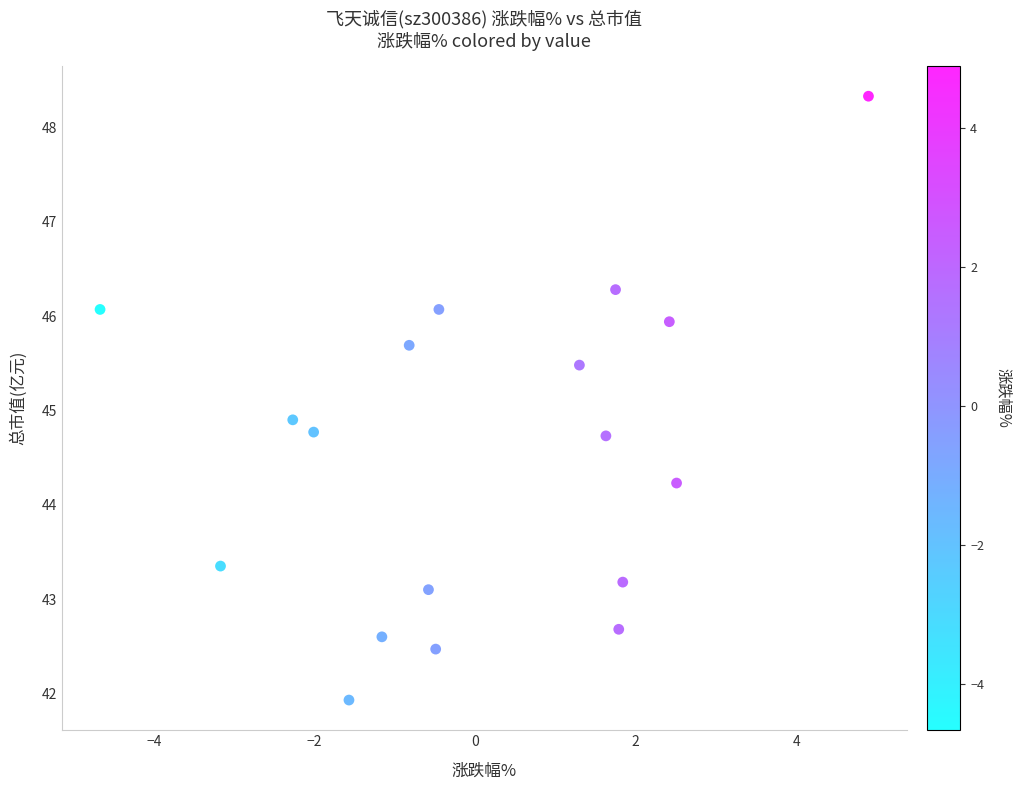

What is the range of X values (max minus min)?

9.6